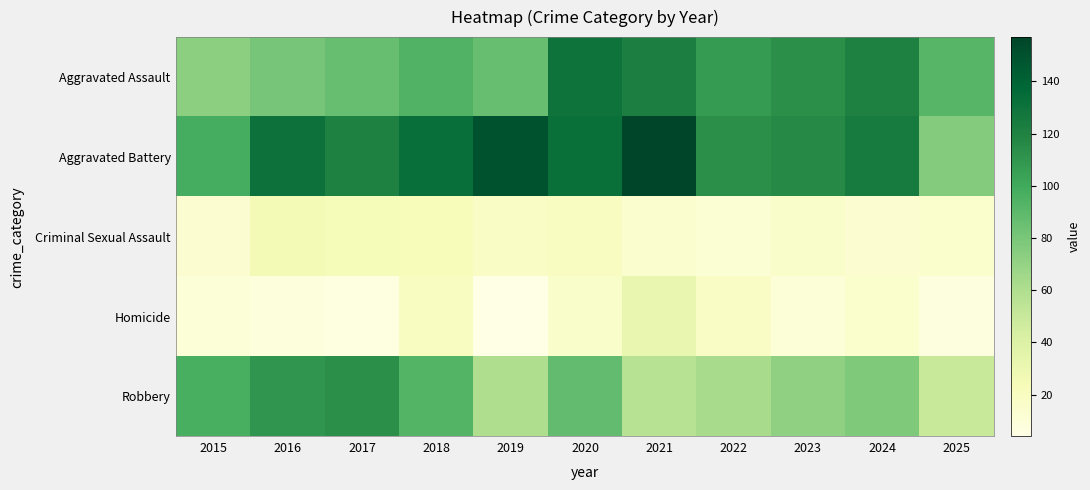

Reading left to right, transcribe all the data shown in this chart.

Aggravated Assault: 2015=73	2016=81	2017=86	2018=94	2019=86	2020=130	2021=122	2022=107	2023=113	2024=120	2025=92
Aggravated Battery: 2015=98	2016=131	2017=121	2018=133	2019=150	2020=132	2021=157	2022=113	2023=116	2024=125	2025=76
Criminal Sexual Assault: 2015=13	2016=26	2017=24	2018=22	2019=18	2020=20	2021=14	2022=12	2023=16	2024=13	2025=15
Homicide: 2015=10	2016=8	2017=6	2018=20	2019=4	2020=16	2021=32	2022=18	2023=10	2024=15	2025=7
Robbery: 2015=97	2016=110	2017=113	2018=93	2019=60	2020=88	2021=57	2022=63	2023=72	2024=78	2025=50